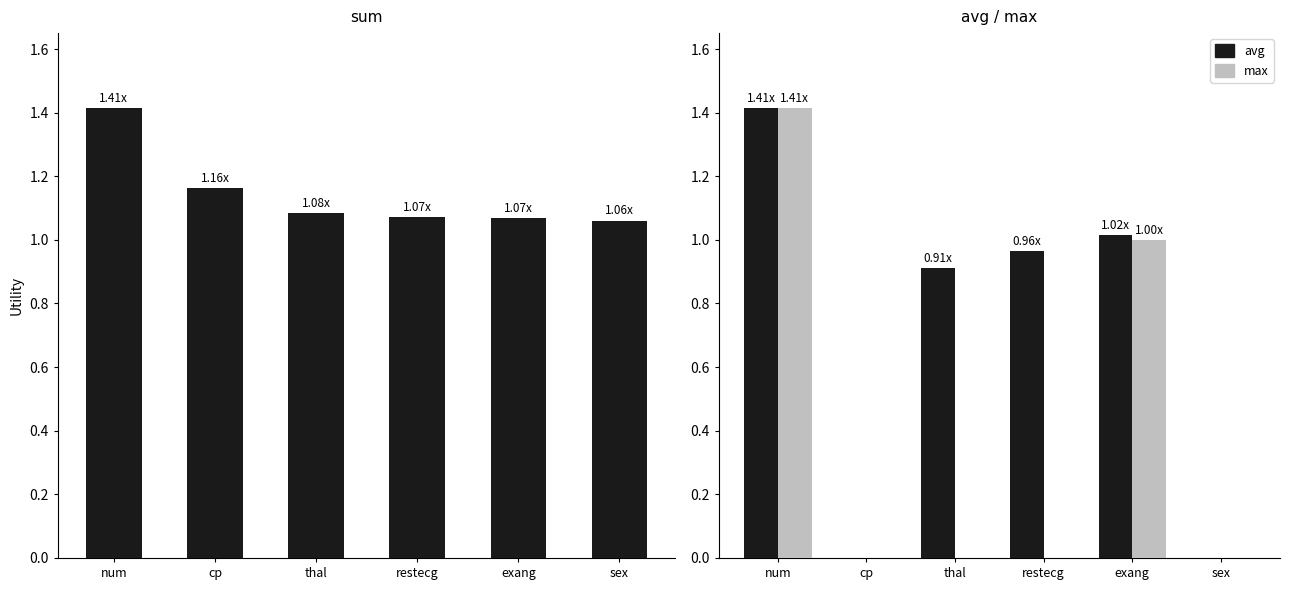

Which series has the largest range (max minus min)?

avg